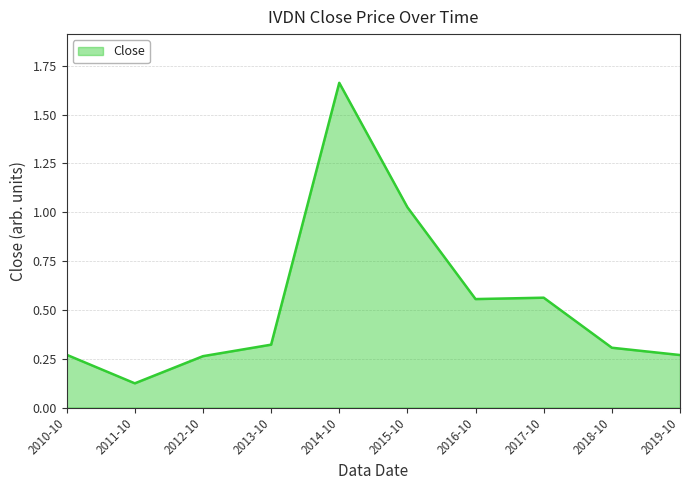

The chart shows a value of 2.3 at 2014-10. True or false?

False